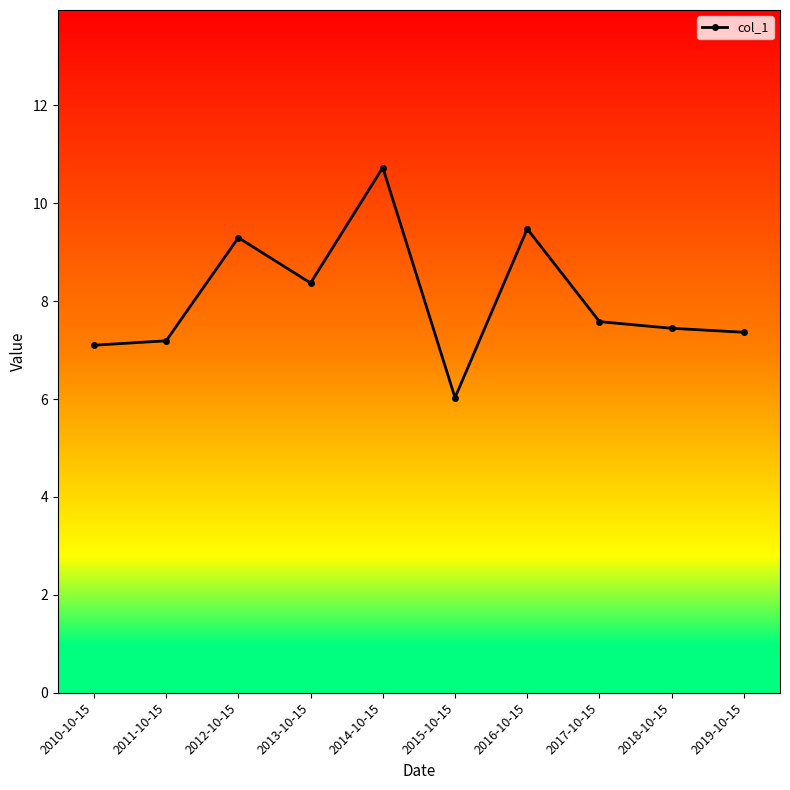

True or false: the data has more than 1 interior local peaks.

True